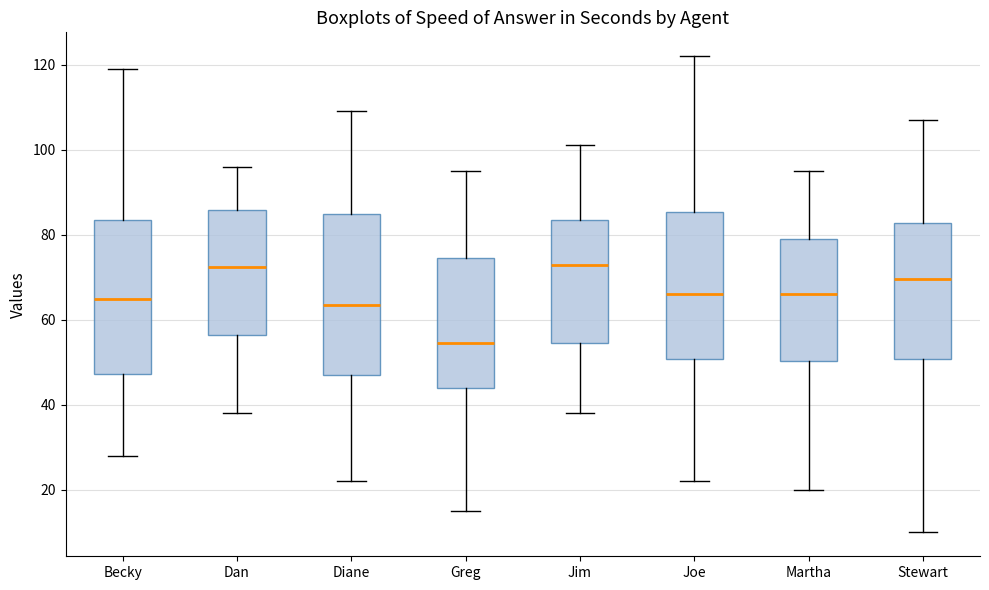

Reading left to right, read every box against the y-axis: the position of its median line, the range the box covers, and the ends of its whiskers. The values are not printed on the chart, so give them approximately, as read against the axis.

Becky: median 66, box 48 to 84, whiskers 28 to 120
Dan: median 72, box 56 to 86, whiskers 38 to 96
Diane: median 64, box 48 to 86, whiskers 22 to 110
Greg: median 54, box 44 to 74, whiskers 16 to 96
Jim: median 74, box 54 to 84, whiskers 38 to 102
Joe: median 66, box 50 to 86, whiskers 22 to 122
Martha: median 66, box 50 to 80, whiskers 20 to 96
Stewart: median 70, box 50 to 82, whiskers 10 to 108